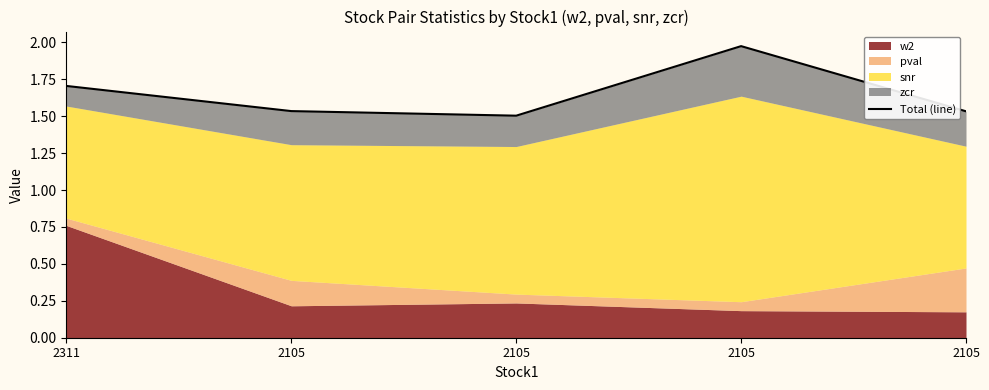

List the labels in order of value, smallest first.

2105, 2105, 2105, 2311, 2105